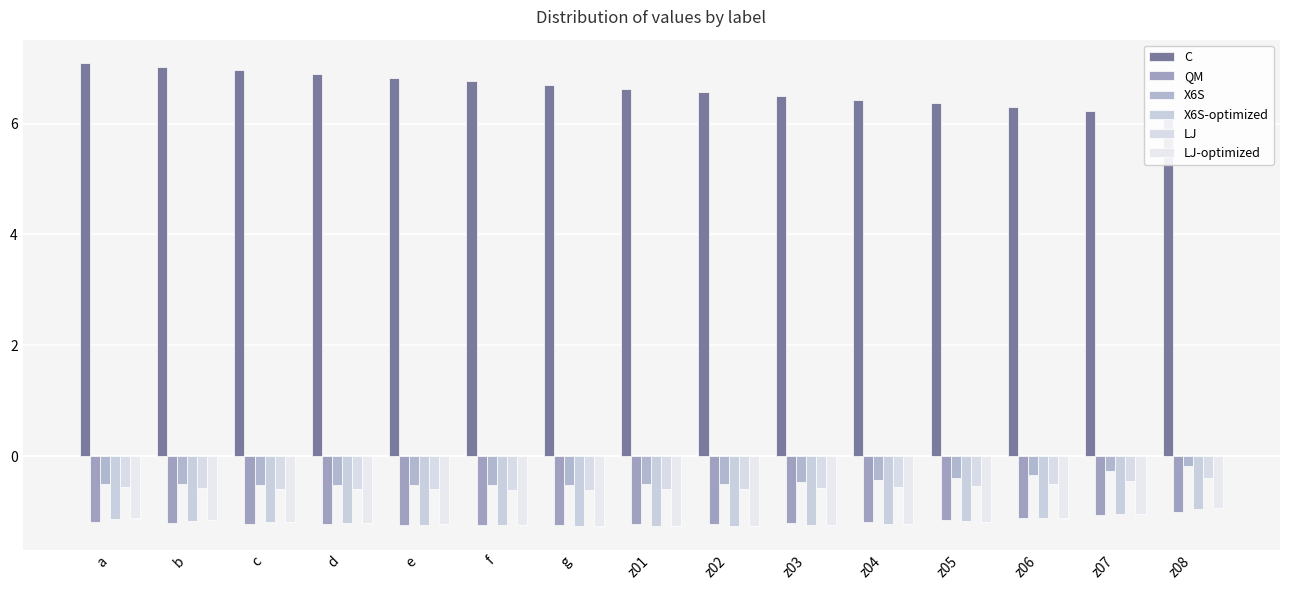

What are all the series names shown in the legend?

C, QM, X6S, X6S-optimized, LJ, LJ-optimized